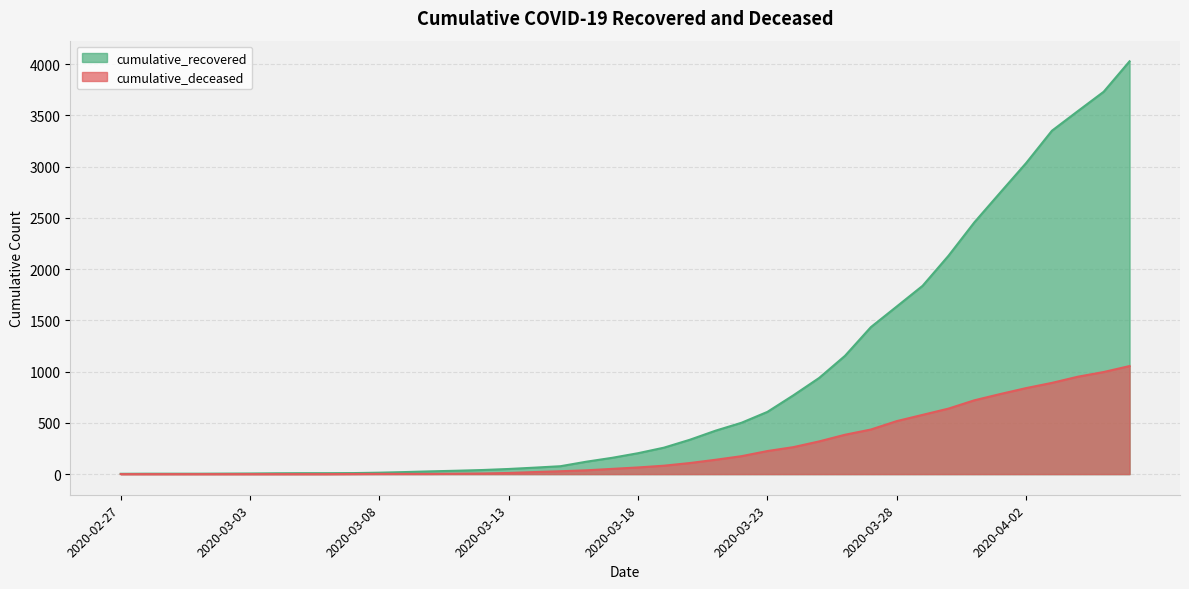

What is the average value of the cumulative_deceased series?

258